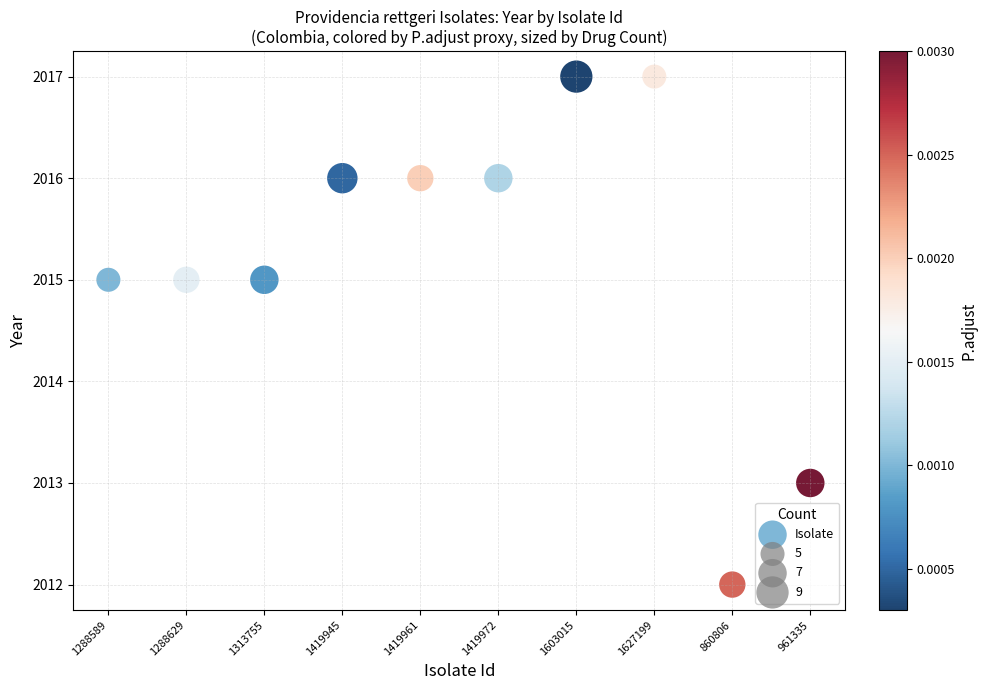

What is the range of Y values (max minus min)?

5